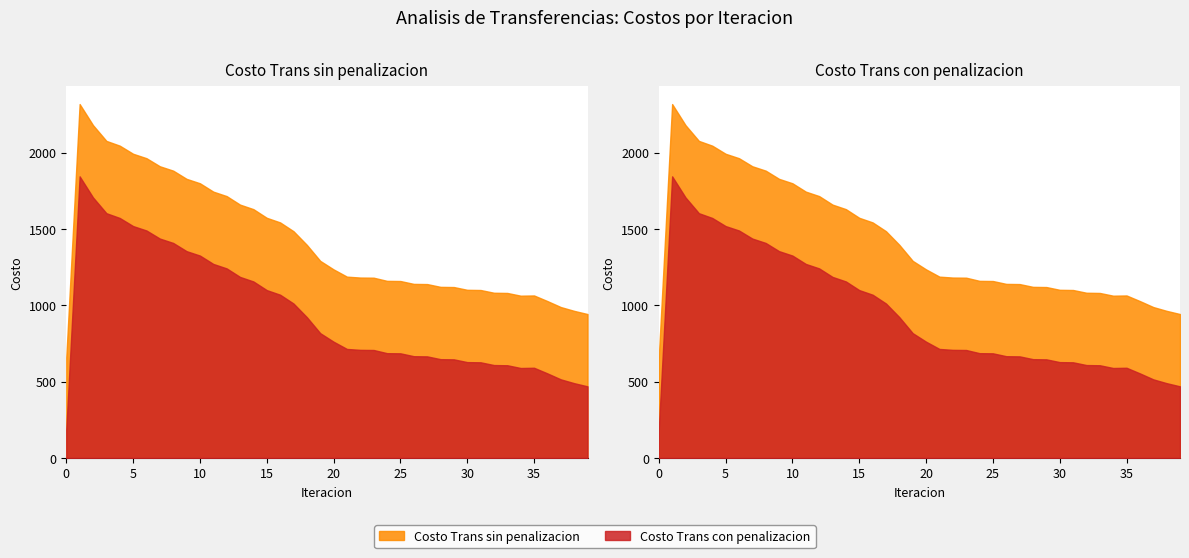

Is it true that Costo Trans con penalizacion equals 386.5 at 31?

False